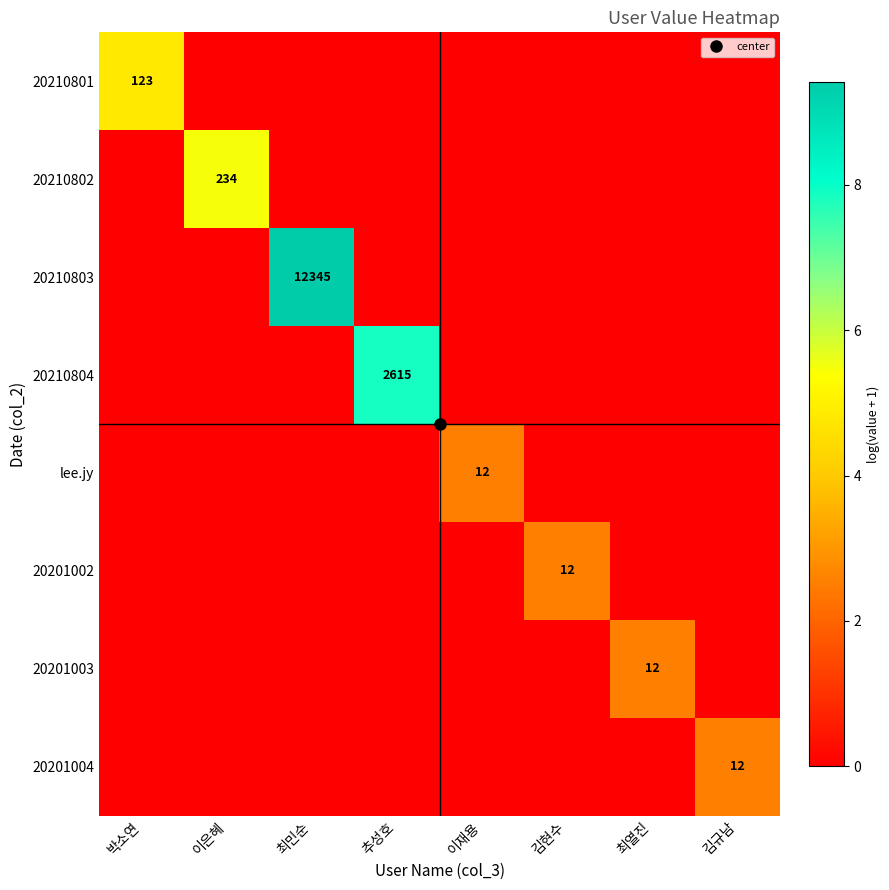

What is the greatest value displayed?

9.4